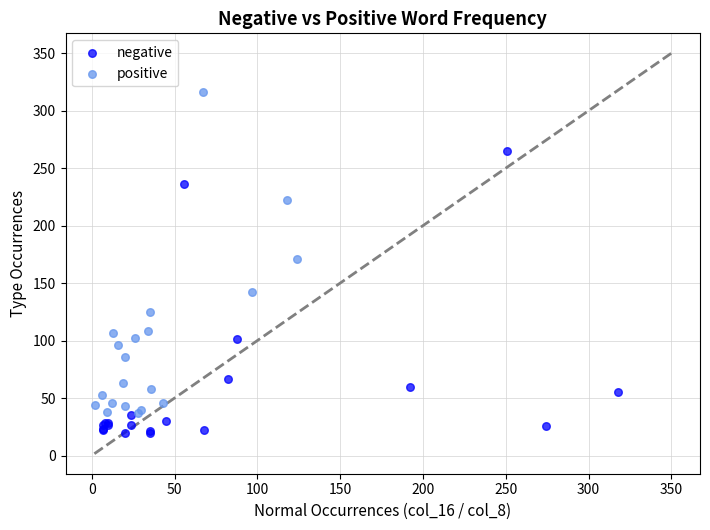

Which series has the largest Y range (max minus min)?

positive